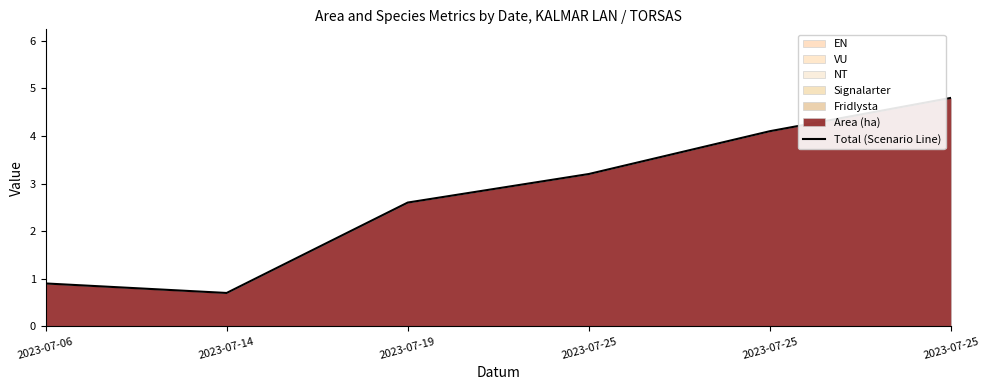

What is the difference between the values at 2023-07-25 and 2023-07-14?

4.1